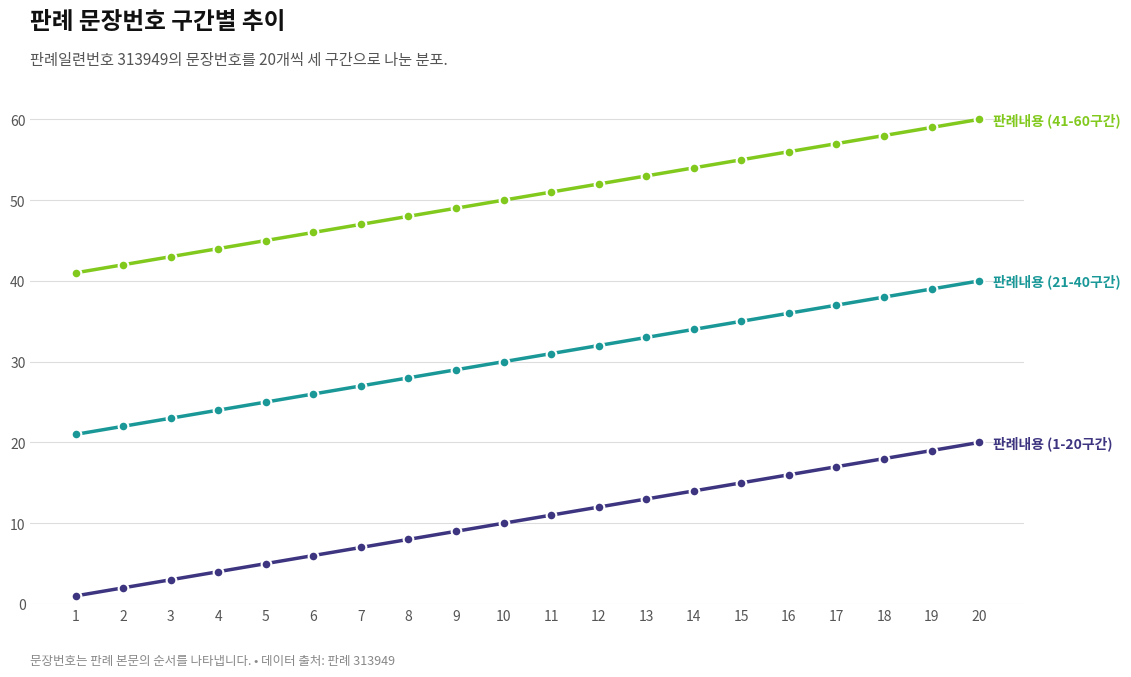

What is the greatest value displayed?

60